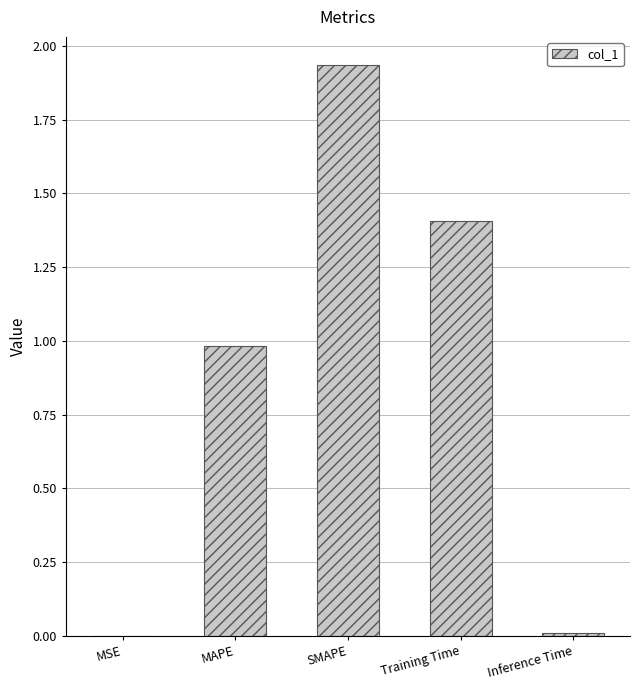

Which label corresponds to the largest value in the chart?

SMAPE